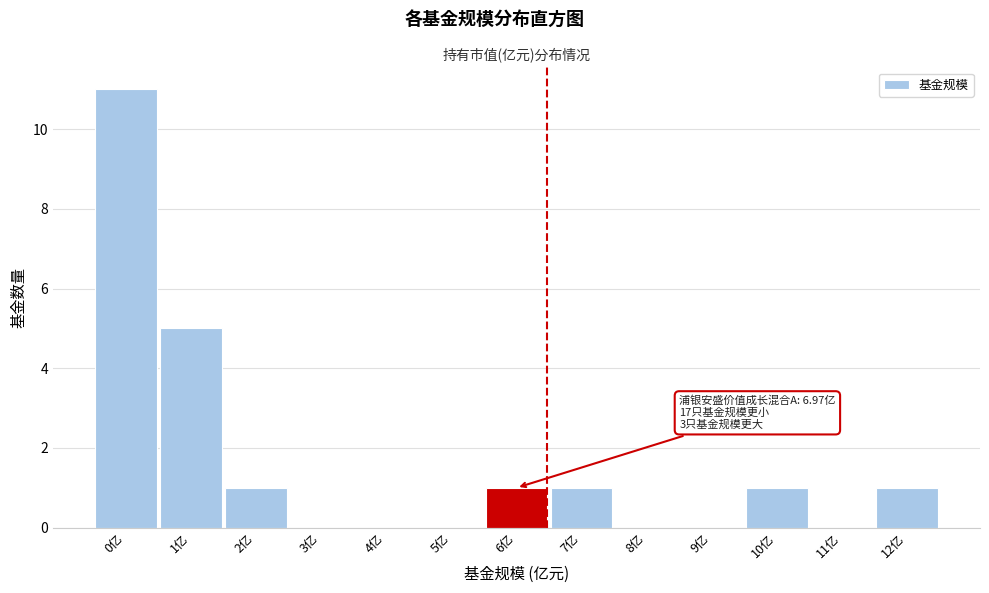

Reading left to right, what are all the values shown in this chart?

0亿=11	1亿=5	2亿=1	3亿=0	4亿=0	5亿=0	6亿=1	7亿=1	8亿=0	9亿=0	10亿=1	11亿=0	12亿=1